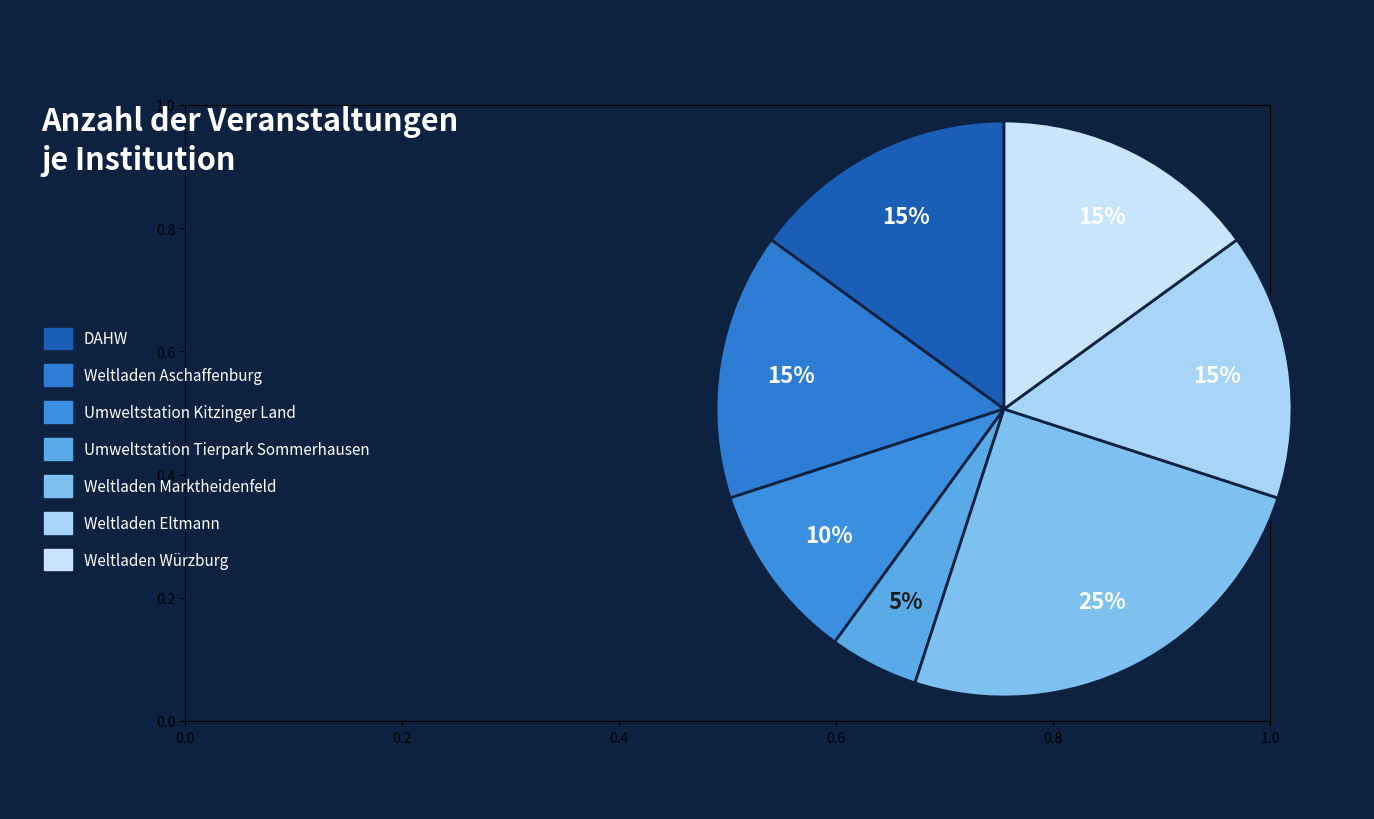

Combined, what portion of the pie is DAHW and Umweltstation Tierpark Sommerhausen?

20.0%